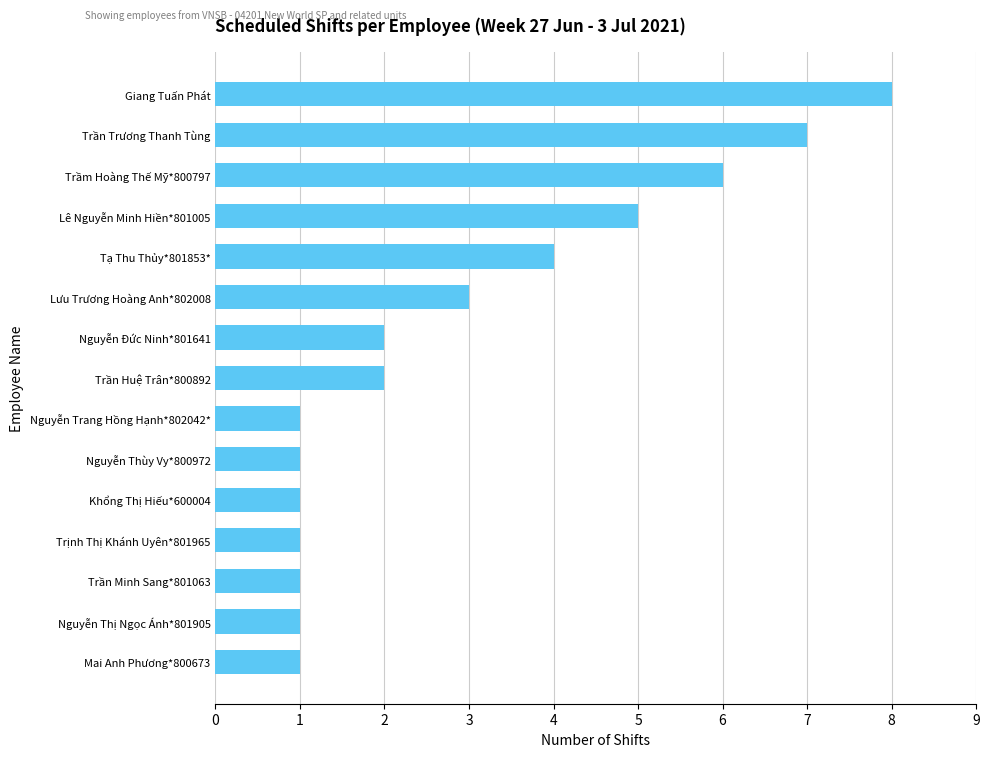

What is the minimum value shown in the chart?

1